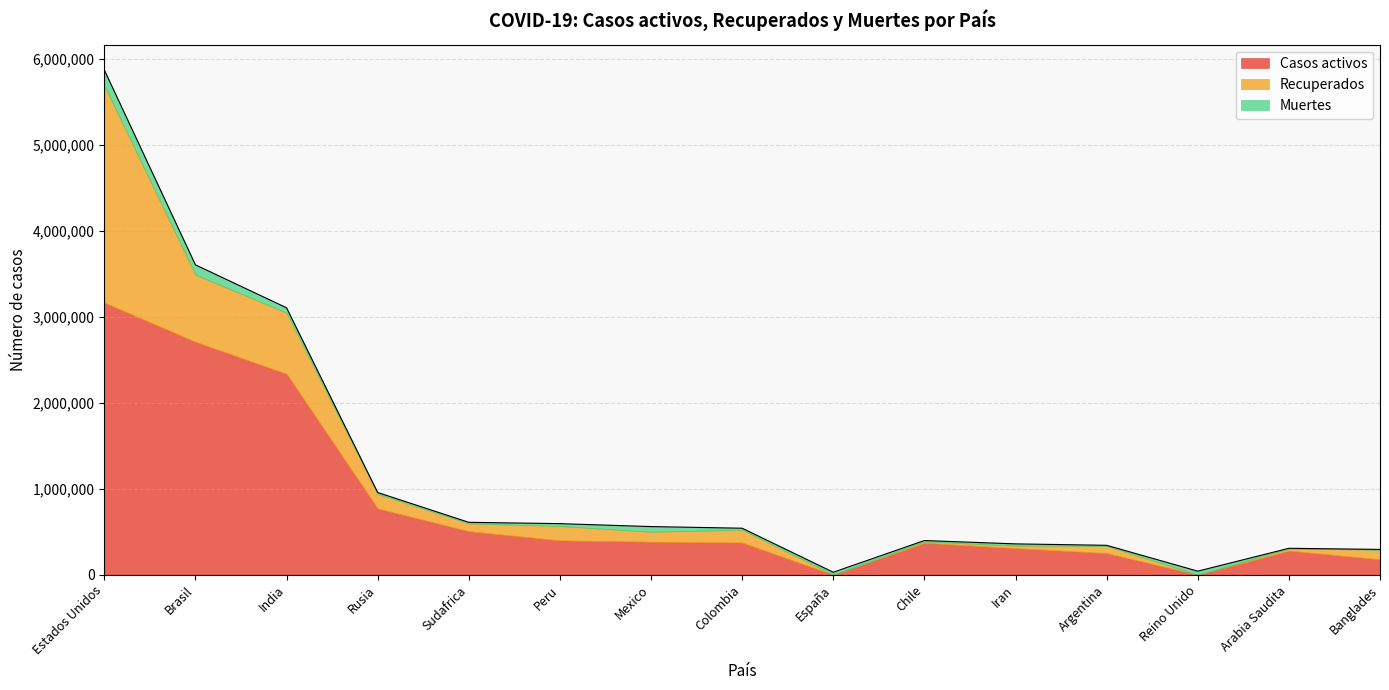

Which series has the widest spread of values?

Casos activos